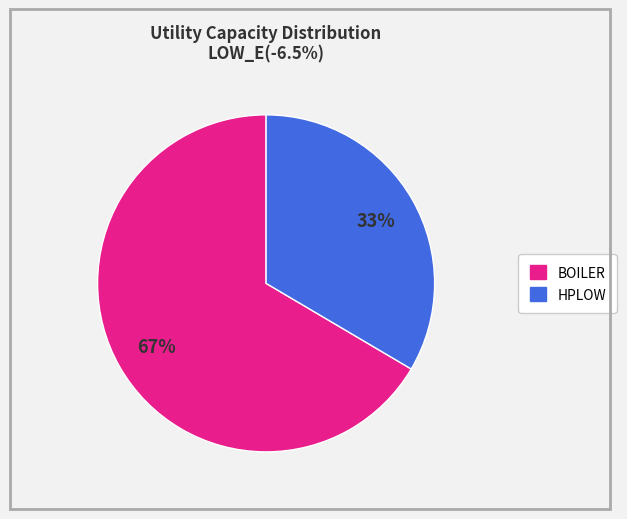

Does any single category account for the majority?

Yes